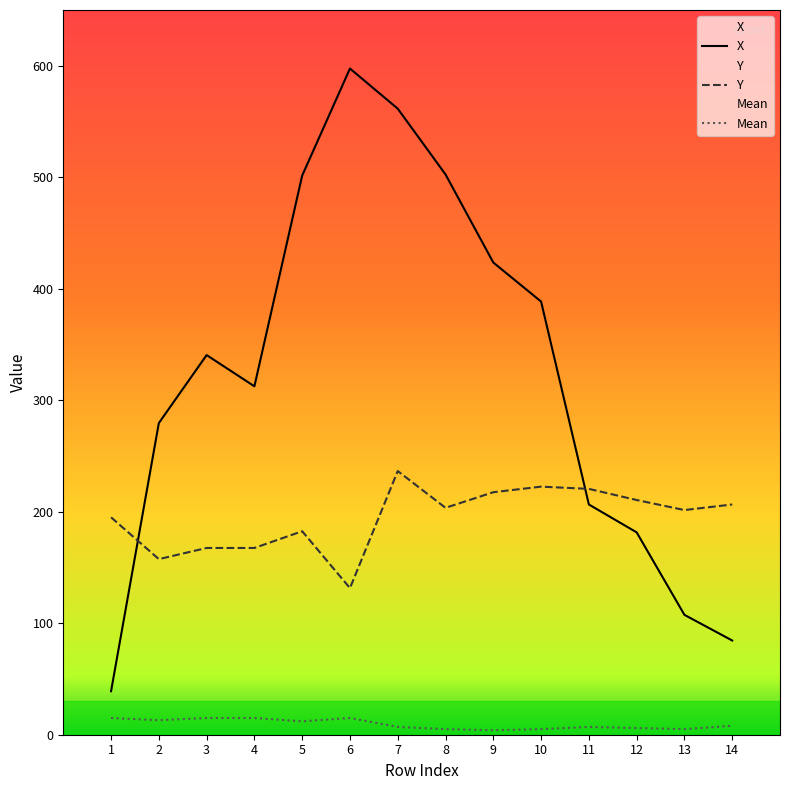

Read the Mean value at 4.

15.0